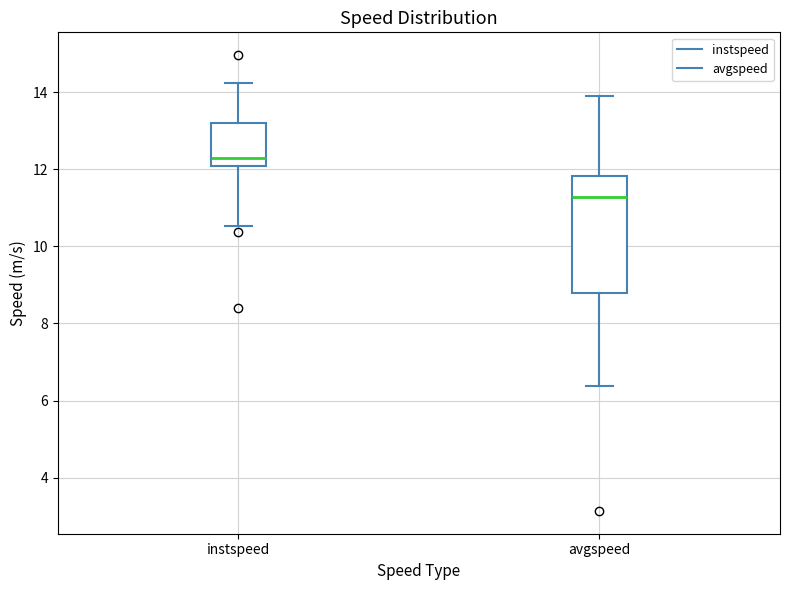

Which box's median line is the lowest?

avgspeed